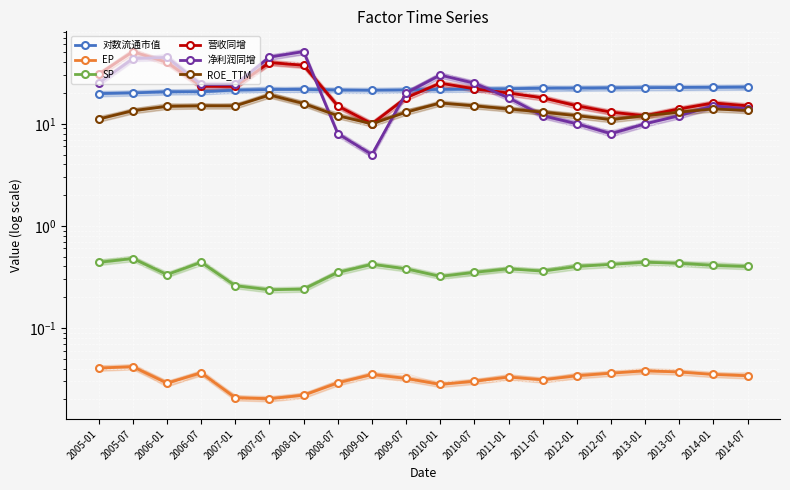

List the labels in order of 净利润同增 value, largest first.

2008-01, 2007-07, 2006-01, 2005-07, 2010-01, 2005-01, 2010-07, 2006-07, 2007-01, 2009-07, 2011-01, 2014-01, 2014-07, 2011-07, 2013-07, 2012-01, 2013-01, 2008-07, 2012-07, 2009-01